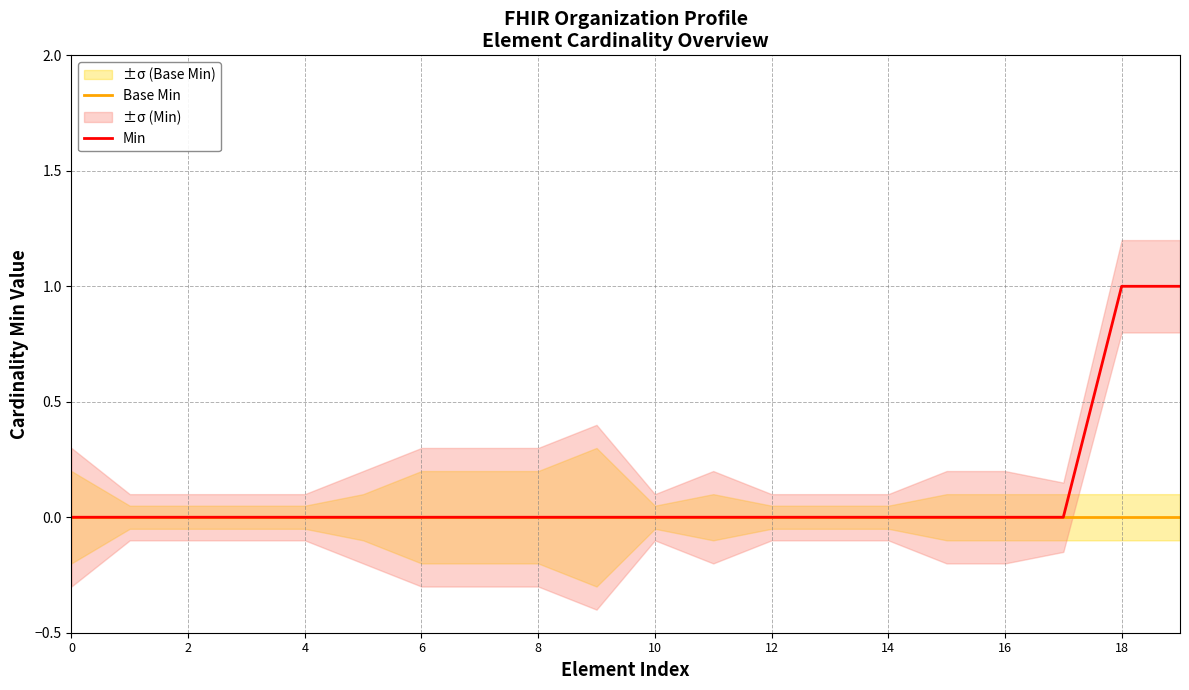

Rank the series at 12 from lowest to highest value.

Base Min, Min